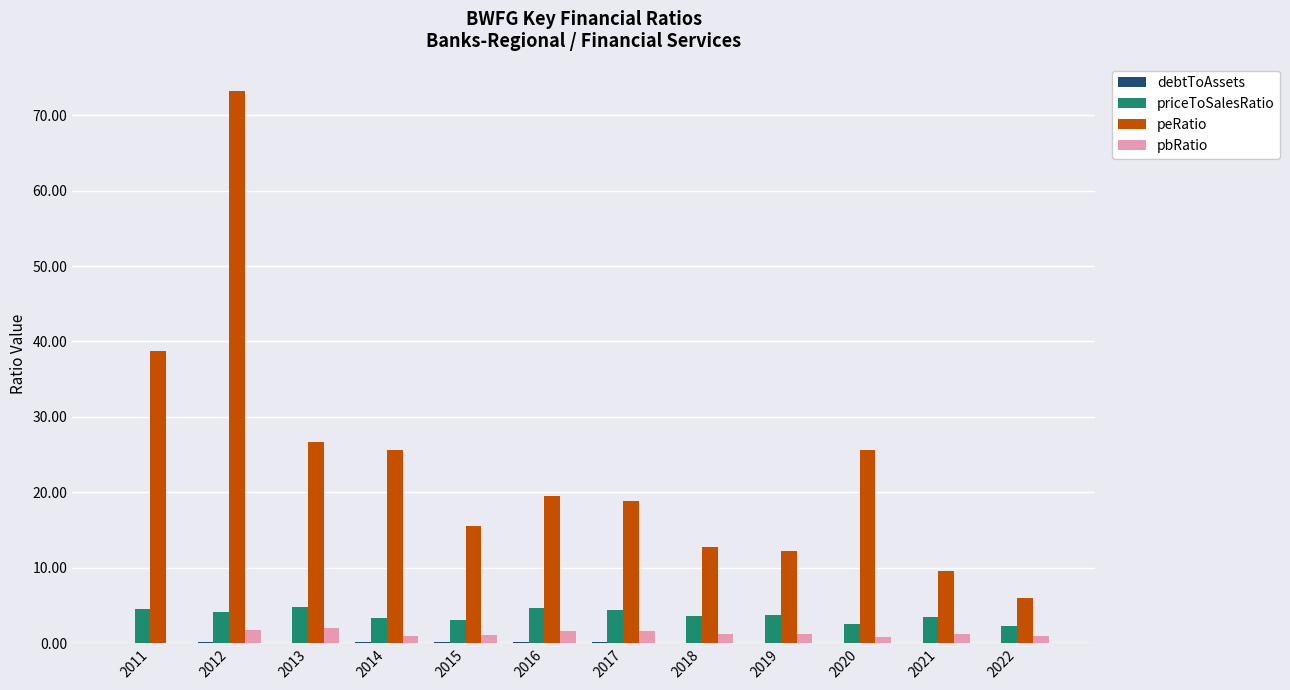

Is the value of priceToSalesRatio at 2013 greater than the value of peRatio at 2017?

No